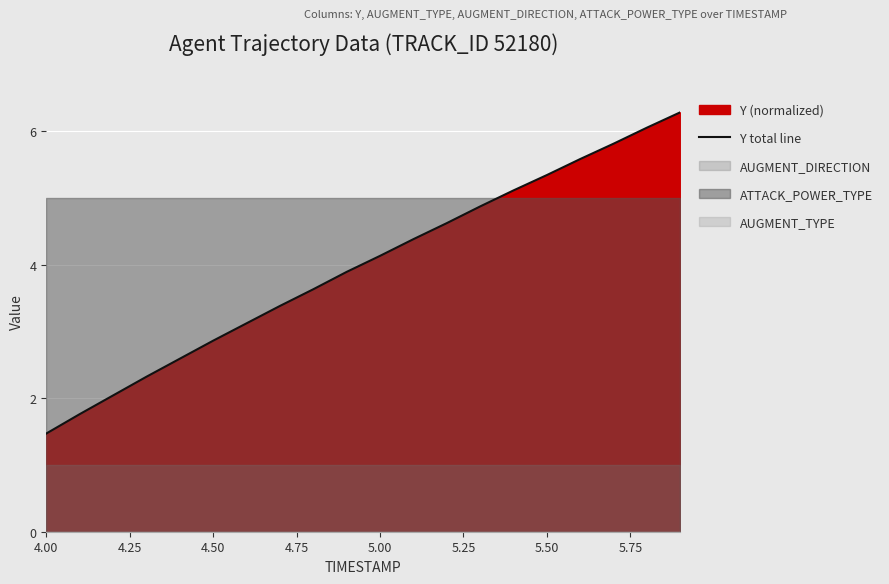

The value of Y total line at 4.00 is 1.5. True or false?

True